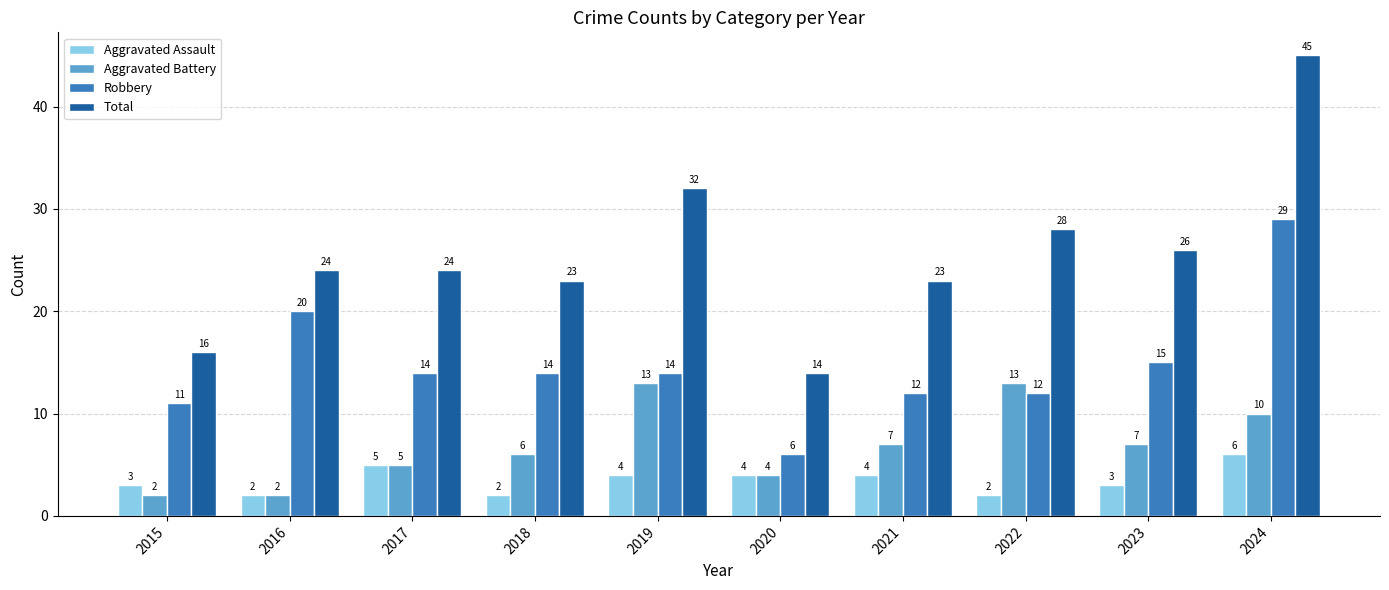

Count the number of categories in the chart.

10